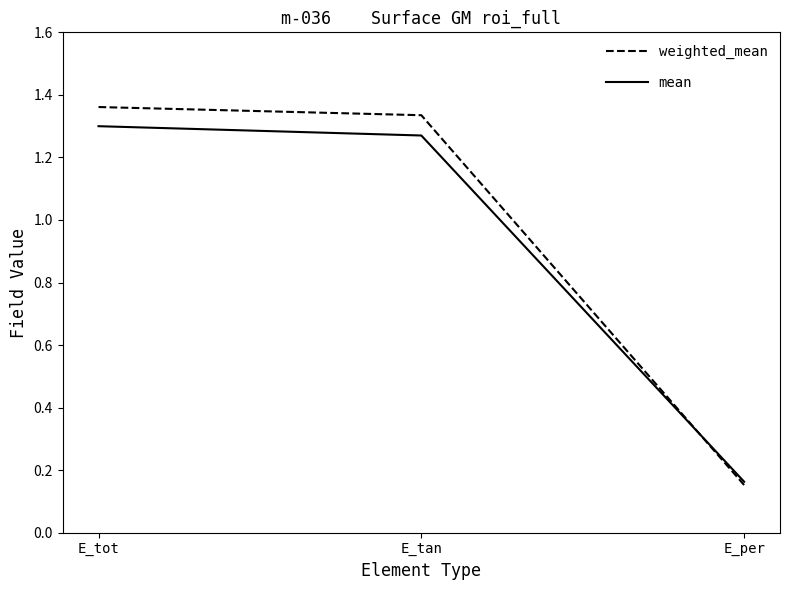

Count the number of categories in the chart.

3